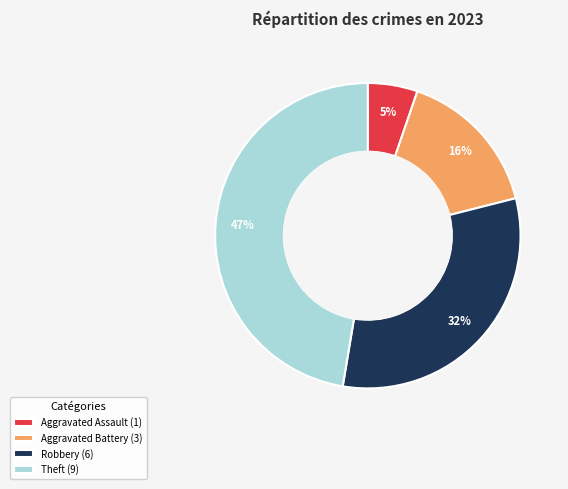

Which category has the smallest portion of the pie?

Aggravated Assault (1)